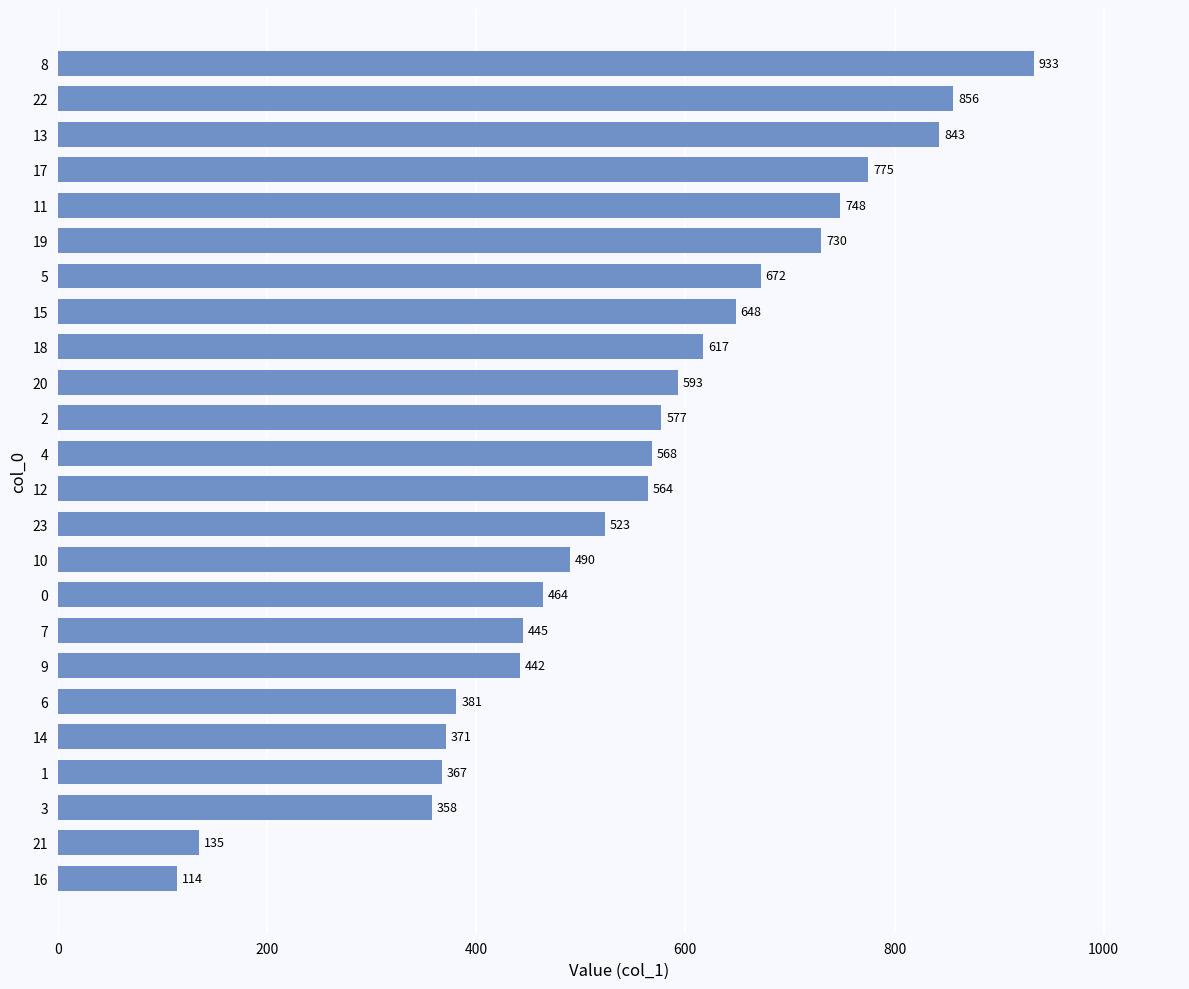

Reading bottom to top, what are all the values shown in this chart?

16=114	21=135	3=358	1=367	14=371	6=381	9=442	7=445	0=464	10=490	23=523	12=564	4=568	2=577	20=593	18=617	15=648	5=672	19=730	11=748	17=775	13=843	22=856	8=933